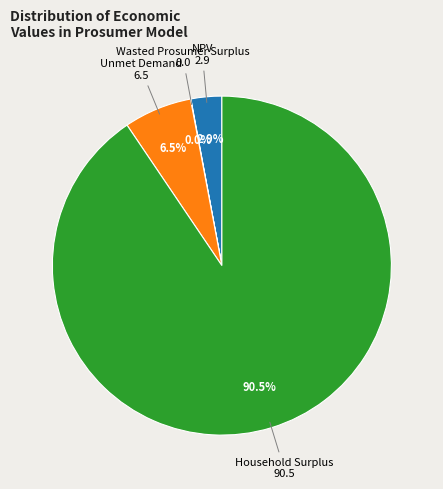

Which has a higher value, NPV or Unmet Demand?

Unmet Demand